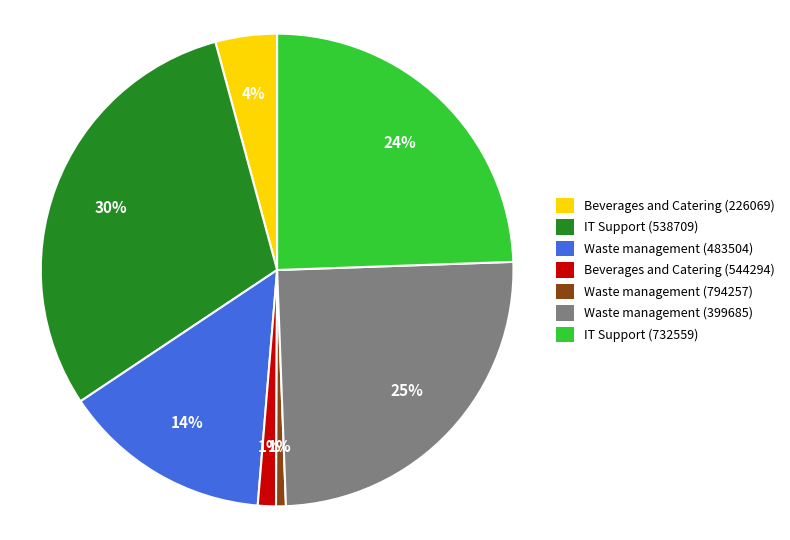

What is the largest slice in the pie chart?

IT Support (538709)